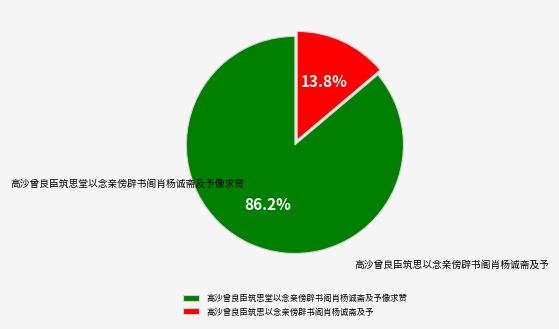

What percentage is the 高沙曾良臣筑思以念亲傍辟书阁肖杨诚斋及予 slice, to the nearest percent?

14%